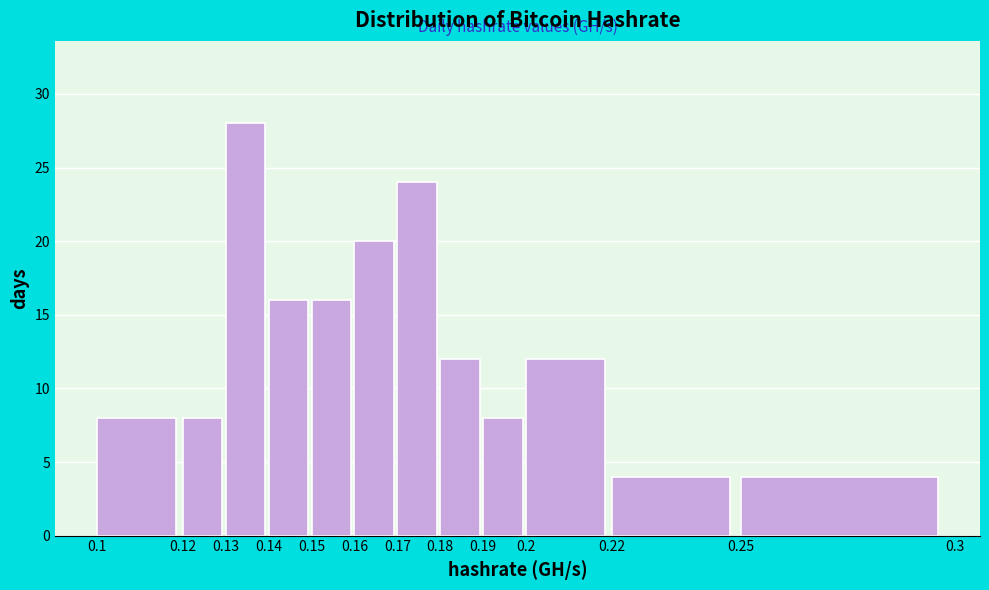

What is the height of the bar covering 0.14 to 0.15 on the x-axis? The values are not printed on the chart, so give them approximately, as read against the axis.

16